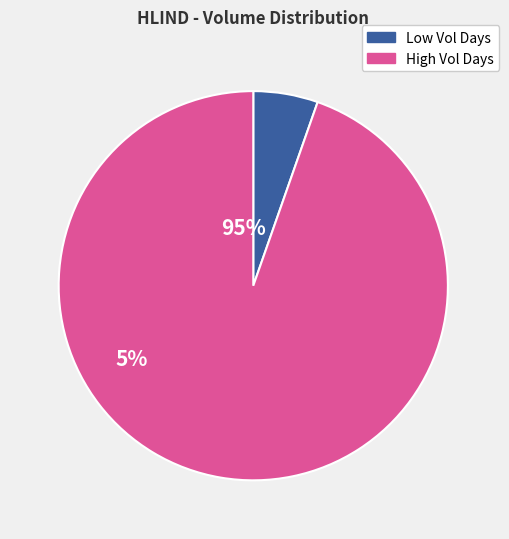

Is there a majority slice in this chart?

Yes